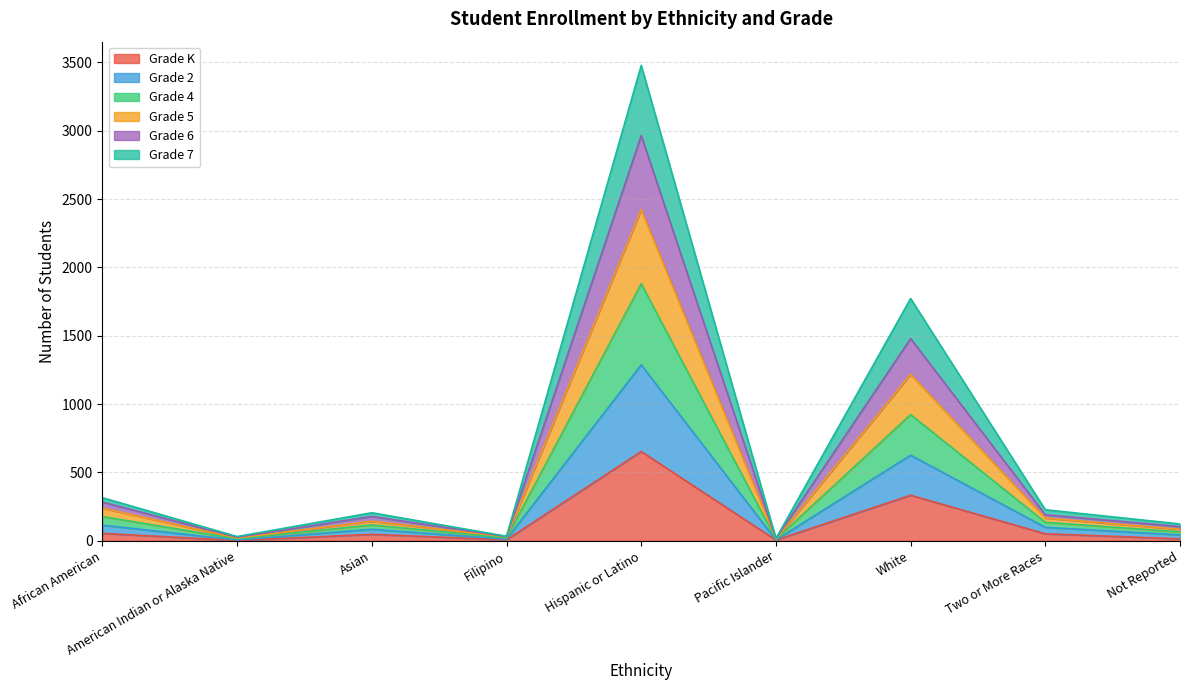

True or false: Grade 7 and Grade 2 cross at least once.

False